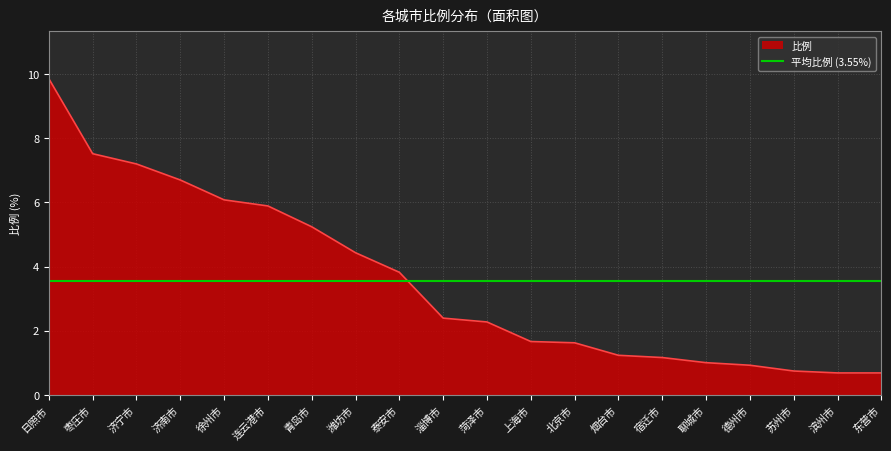

What is the label of the 17th point from the left?

德州市